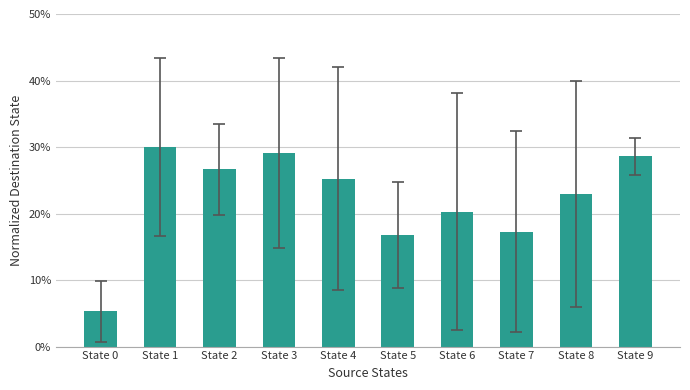

Reading right to left, list all the values displayed in this chart.

0.3	0.2	0.2	0.2	0.2	0.3	0.3	0.3	0.3	0.1